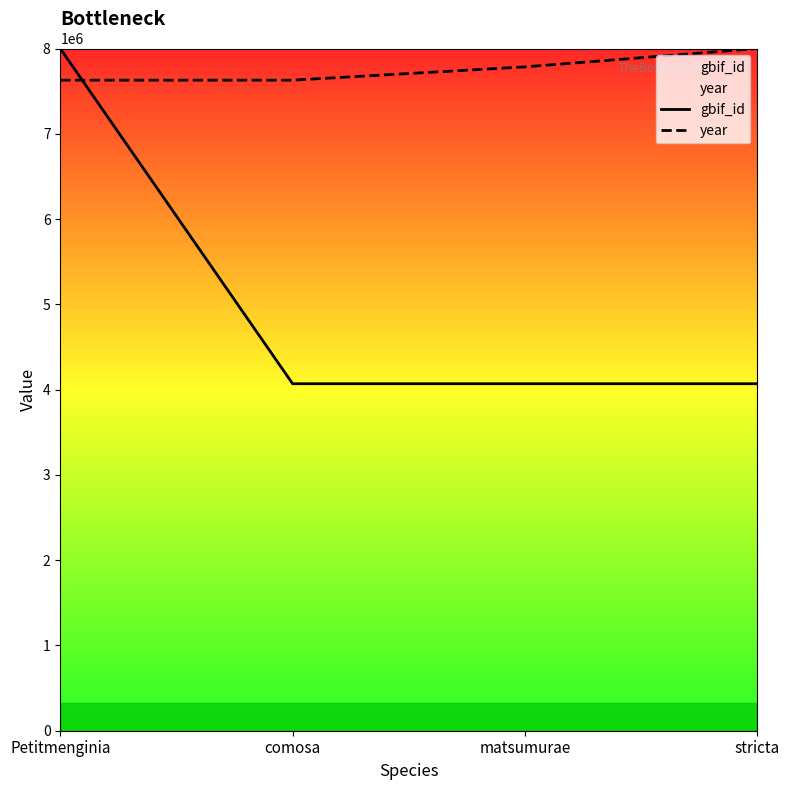

What is the sum of all year values?

31041916.2